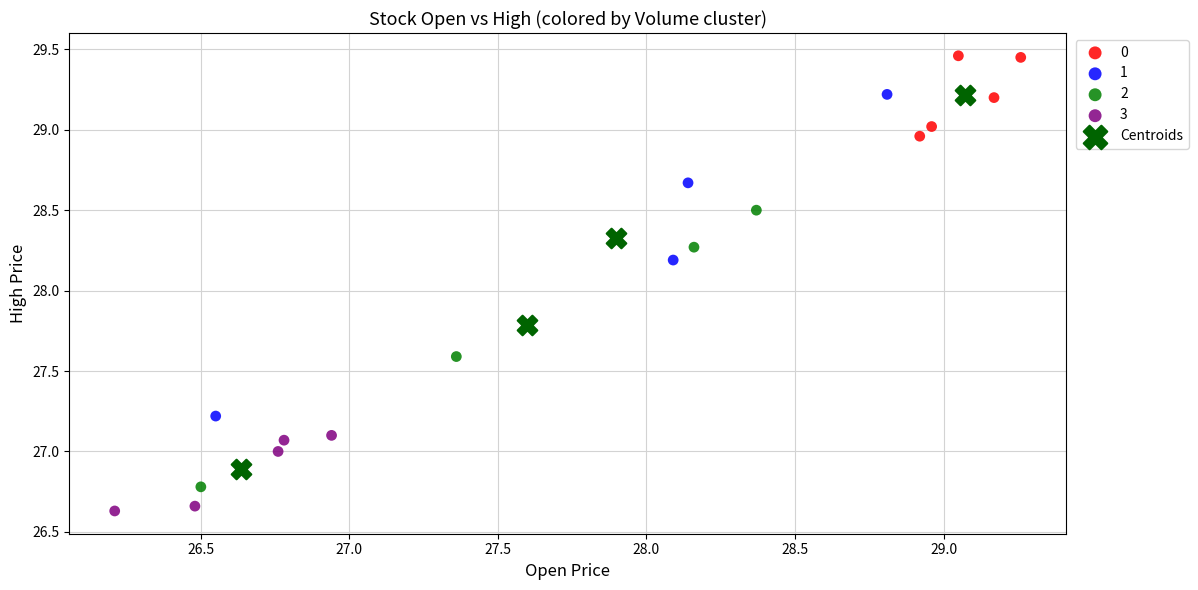

Which series reaches the minimum Y coordinate?

3